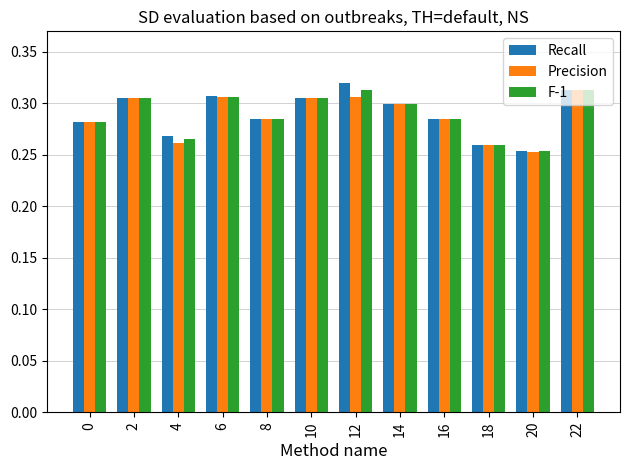

How many data points does each series have?

12